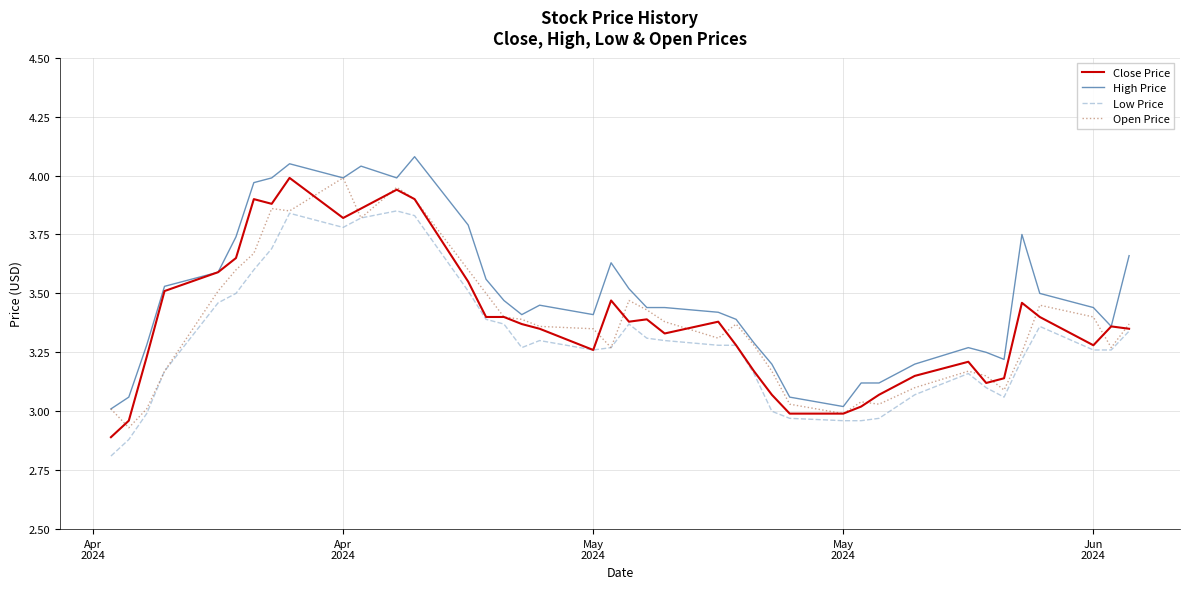

In Open Price, how many points are lower than both neighbors (excluding endpoints)?

9